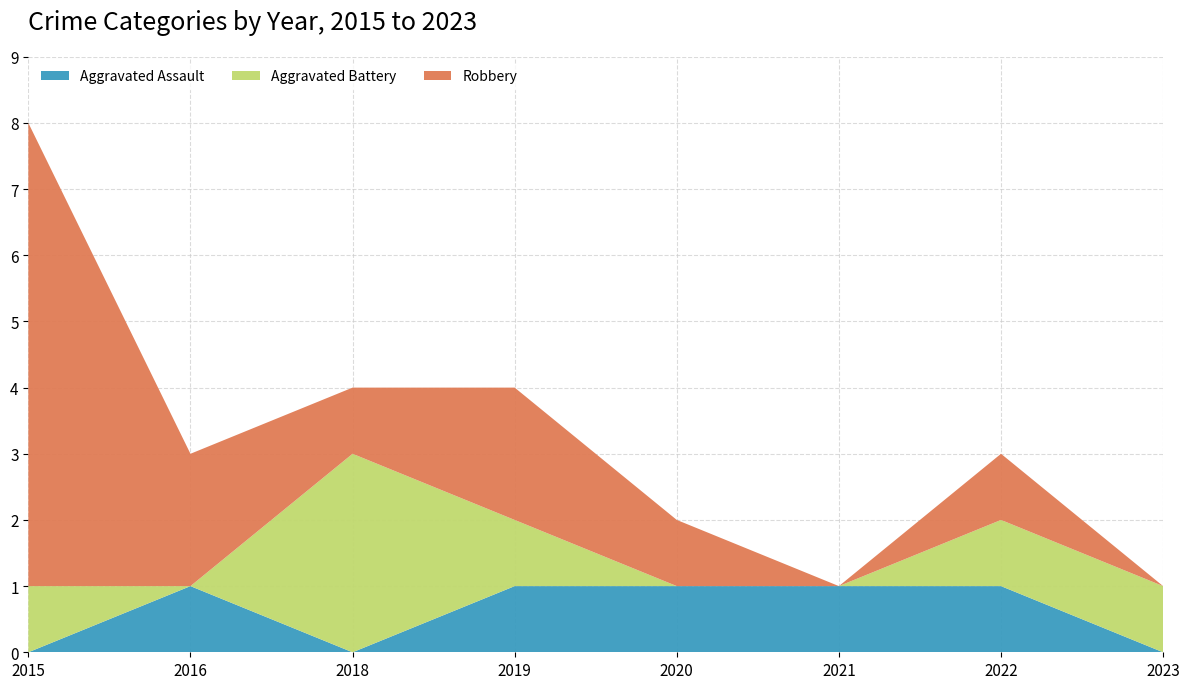

Reading left to right, list all the values displayed in this chart.

Aggravated Assault: 0	1	0	1	1	1	1	0
Aggravated Battery: 1	0	3	1	0	0	1	1
Robbery: 7	2	1	2	1	0	1	0